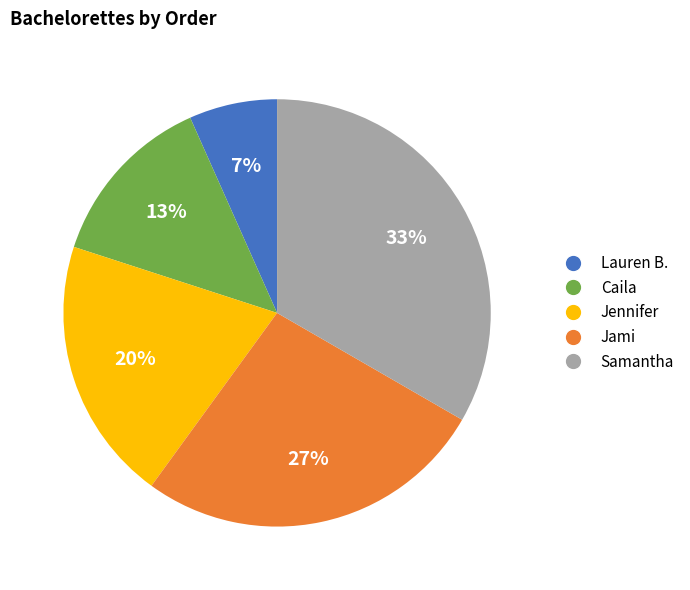

To the nearest percent, what is the combined percentage of Caila and Jennifer?

33%